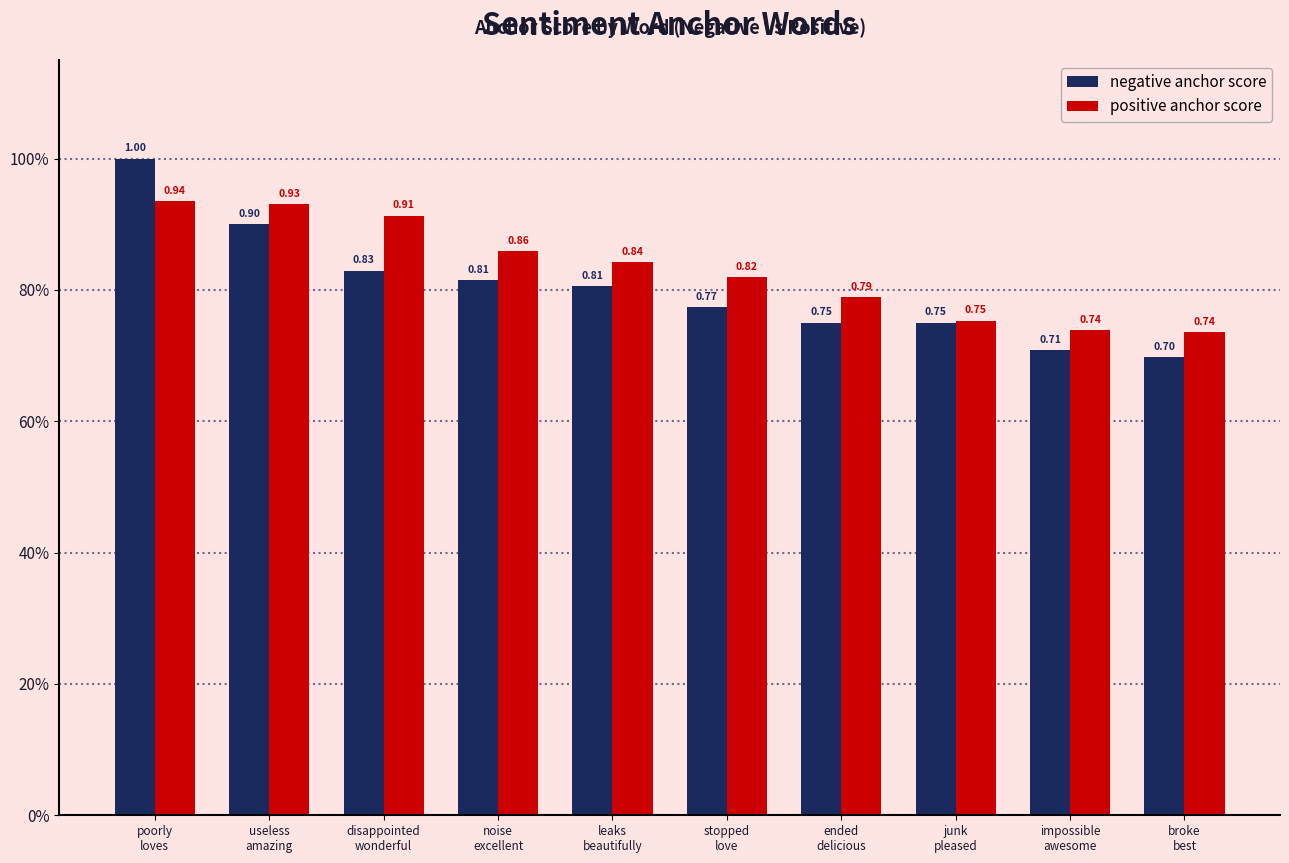

What is the difference between the highest and lowest values at disappointed
wonderful?

0.1